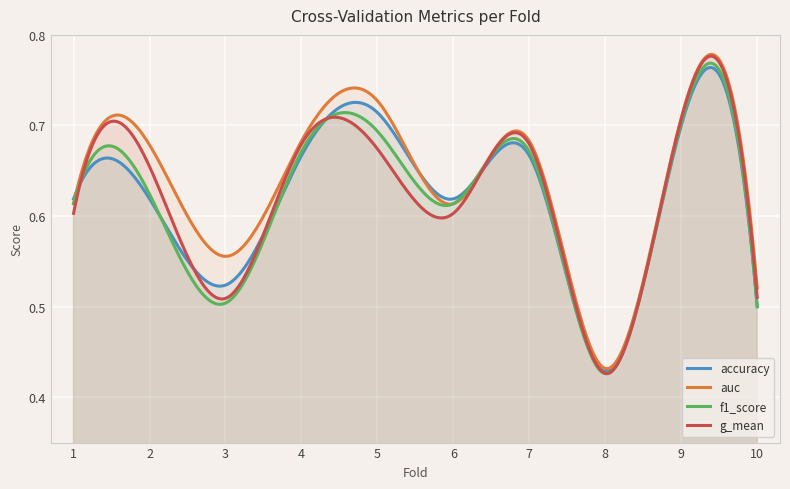

In accuracy, how many points are lower than both neighbors (excluding endpoints)?

3